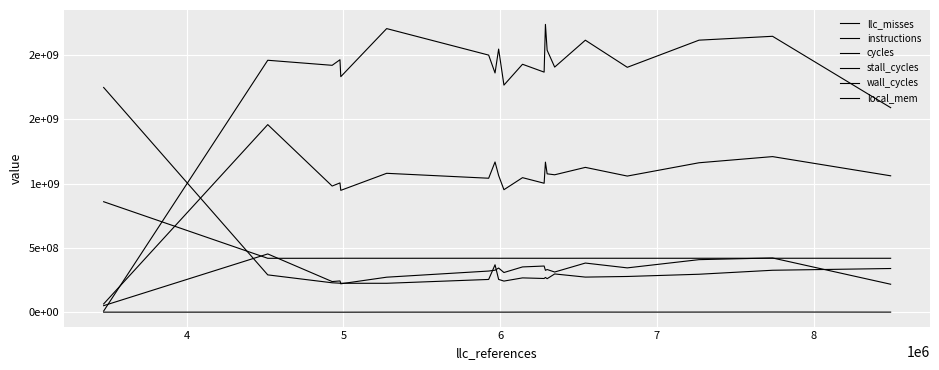

At how many categories does at least one series exceed 851028890?

40